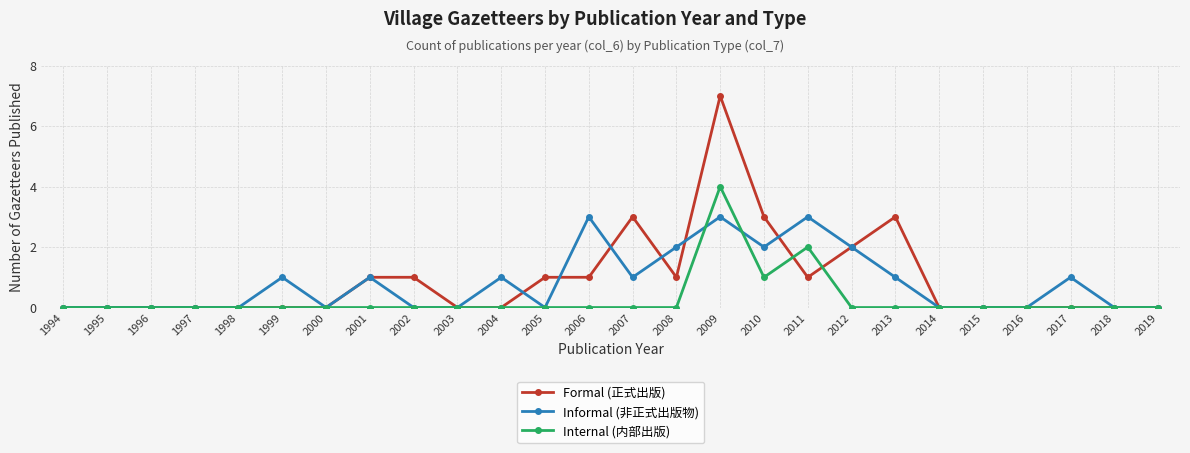

True or false: Informal (非正式出版物) has a value of 1 at 2005.

False